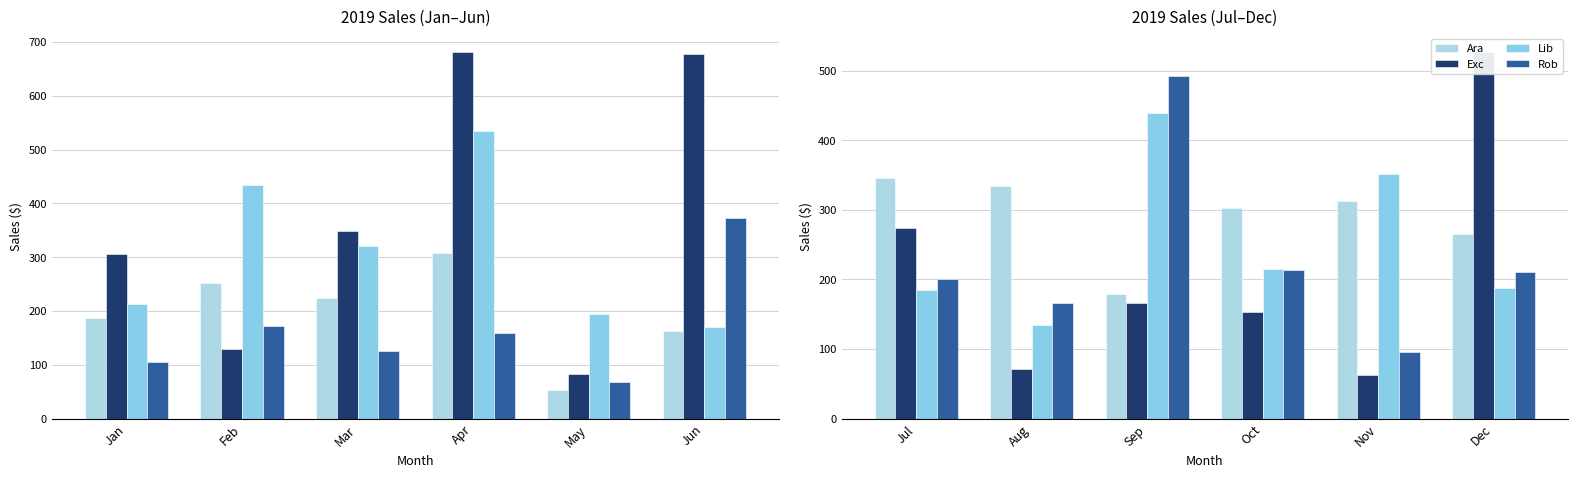

Is the value of Ara at Oct greater than the value of Exc at Jul?

Yes